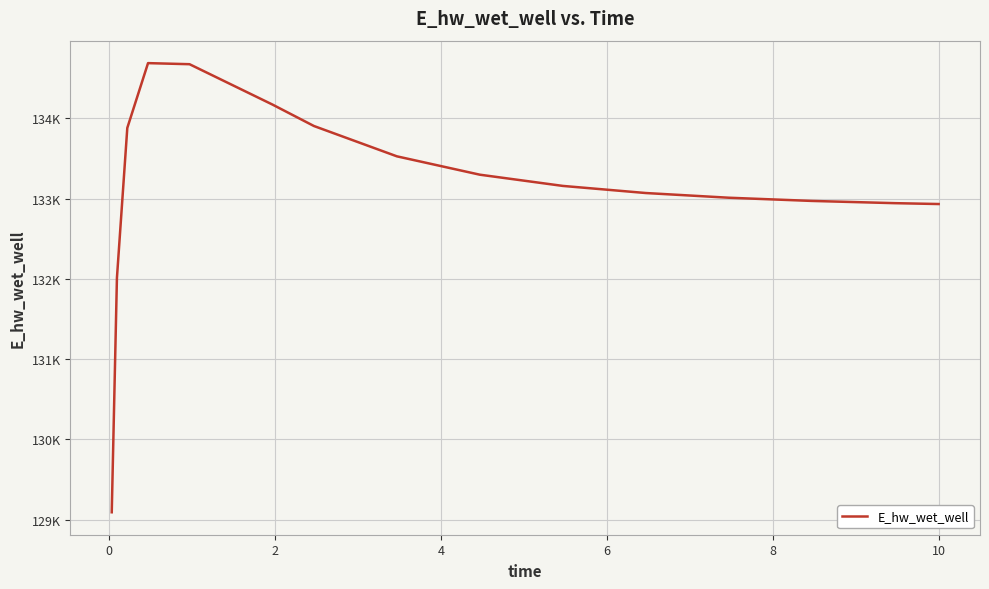

Does the chart have visible grid lines?

Yes